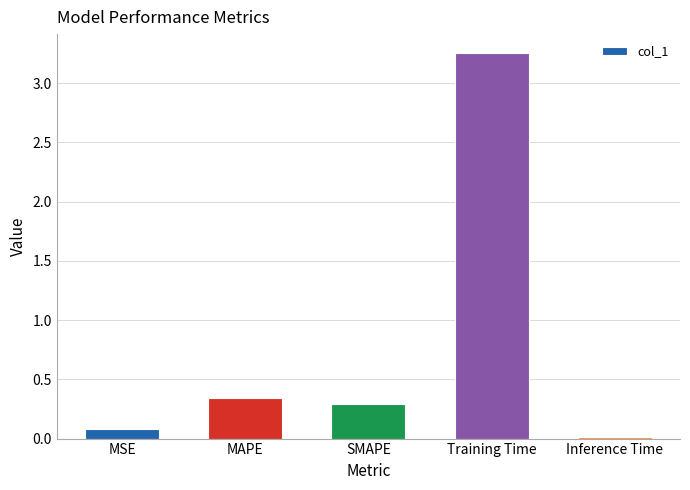

The chart shows a value of 0.2 at MAPE. True or false?

False